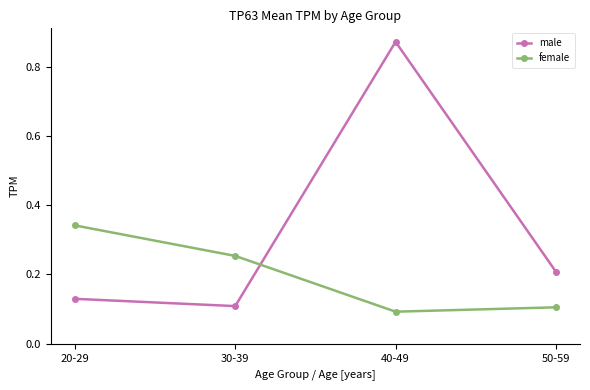

Between 30-39 and 40-49, which series saw the biggest shift?

male